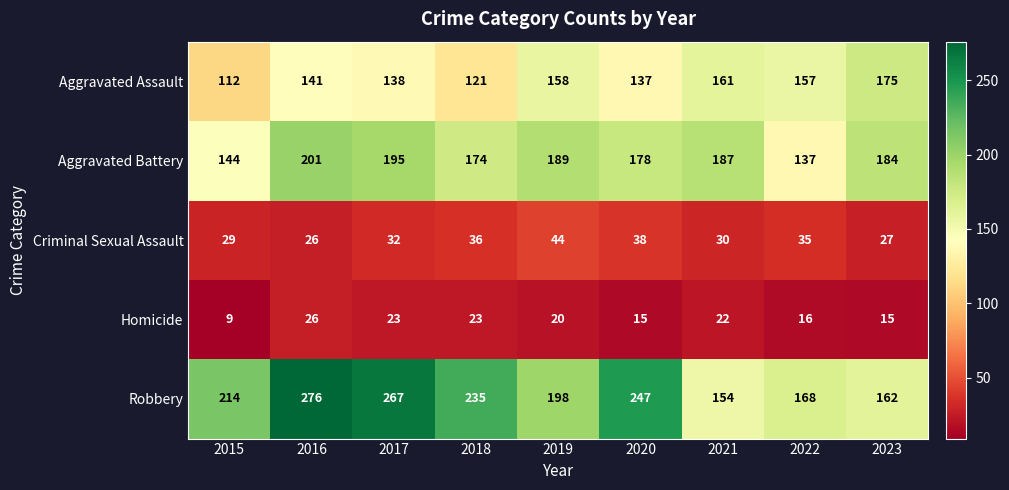

What is the greatest value displayed?

276